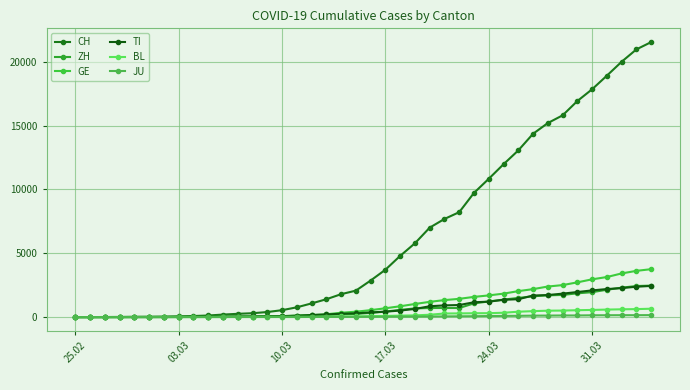

How many data points does each series have?

40